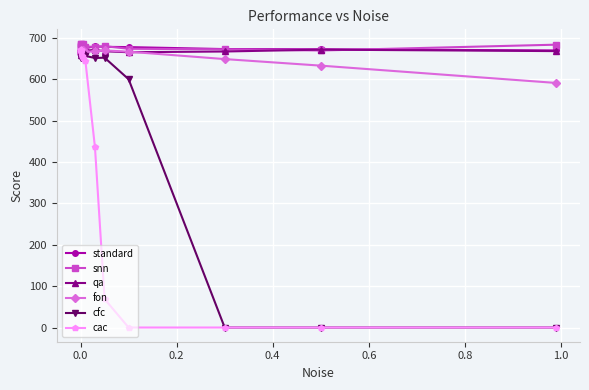

What is the value of the snn point at the 11th from the left?

674.0